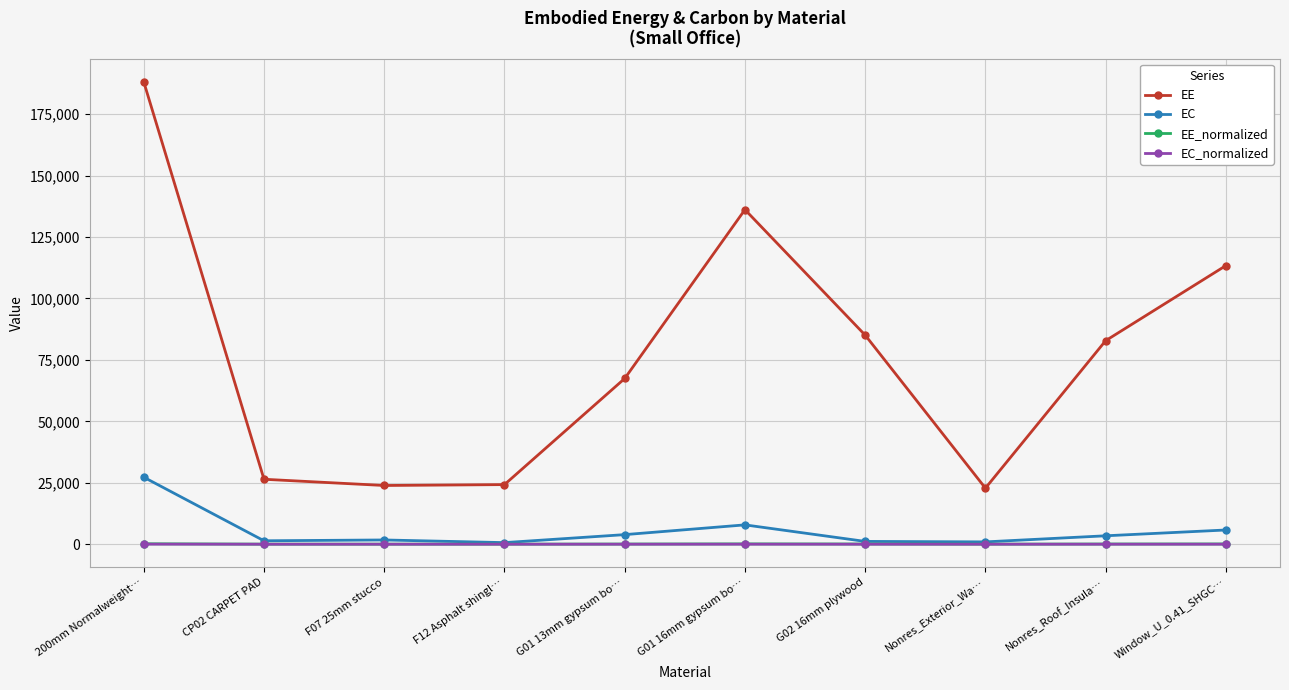

What position from the left is Nonres_Roof_Insula…?

9